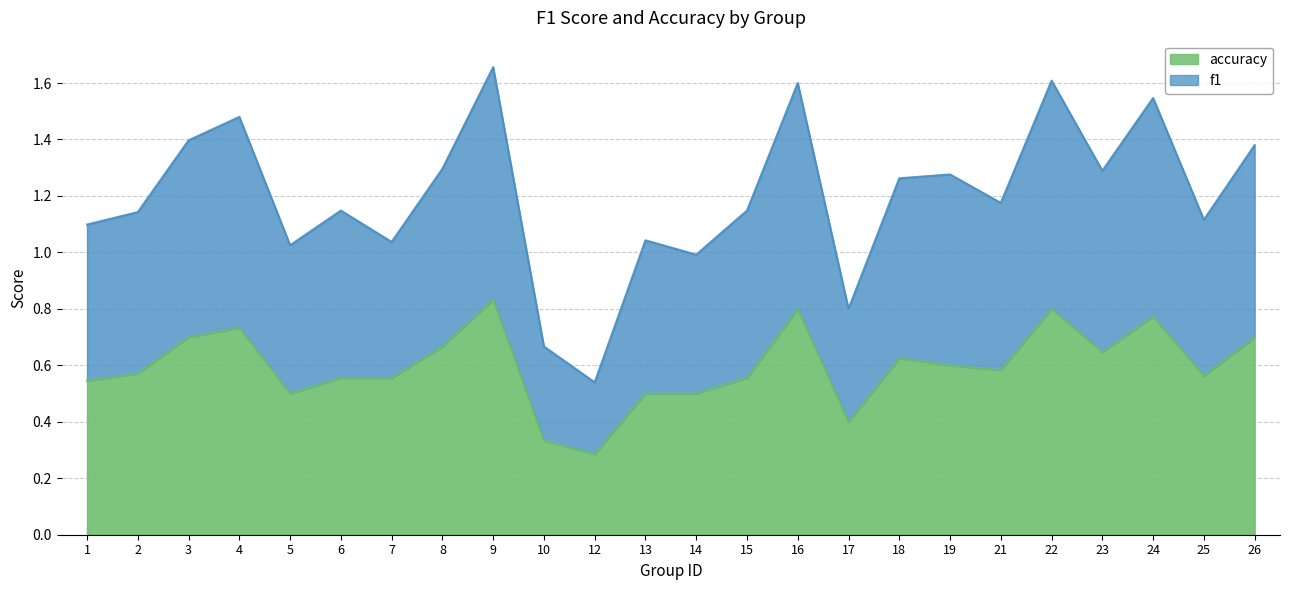

At which label is f1 closest to 1?

14